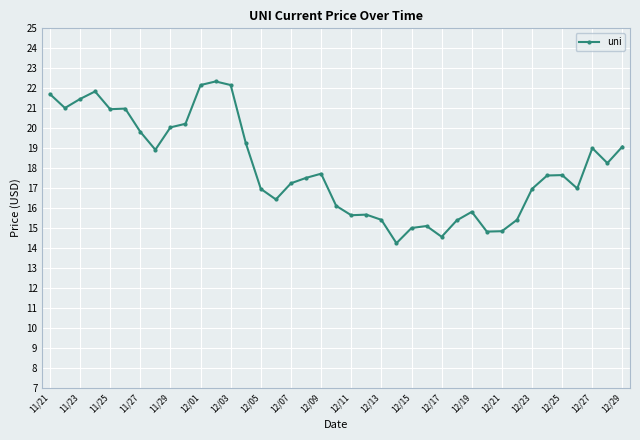

True or false: the data has more than 2 interior local peaks.

True